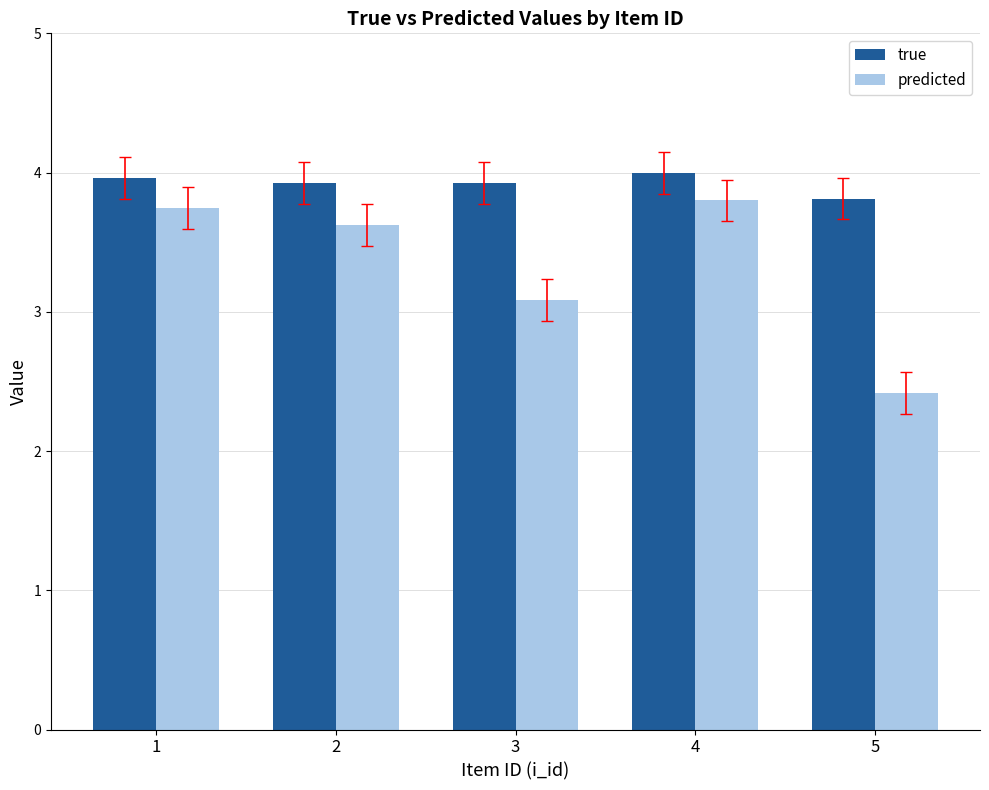

What is the sum of all true values?

19.6